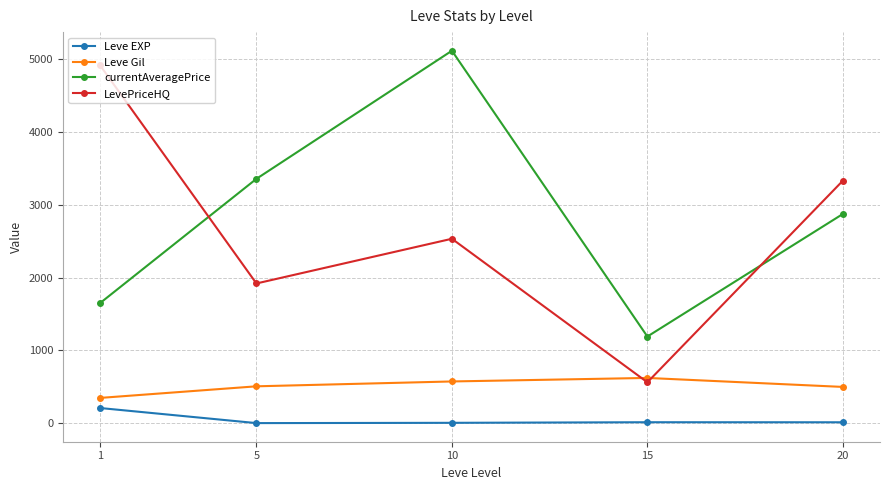

Which category has the lowest value in the LevePriceHQ series?

15